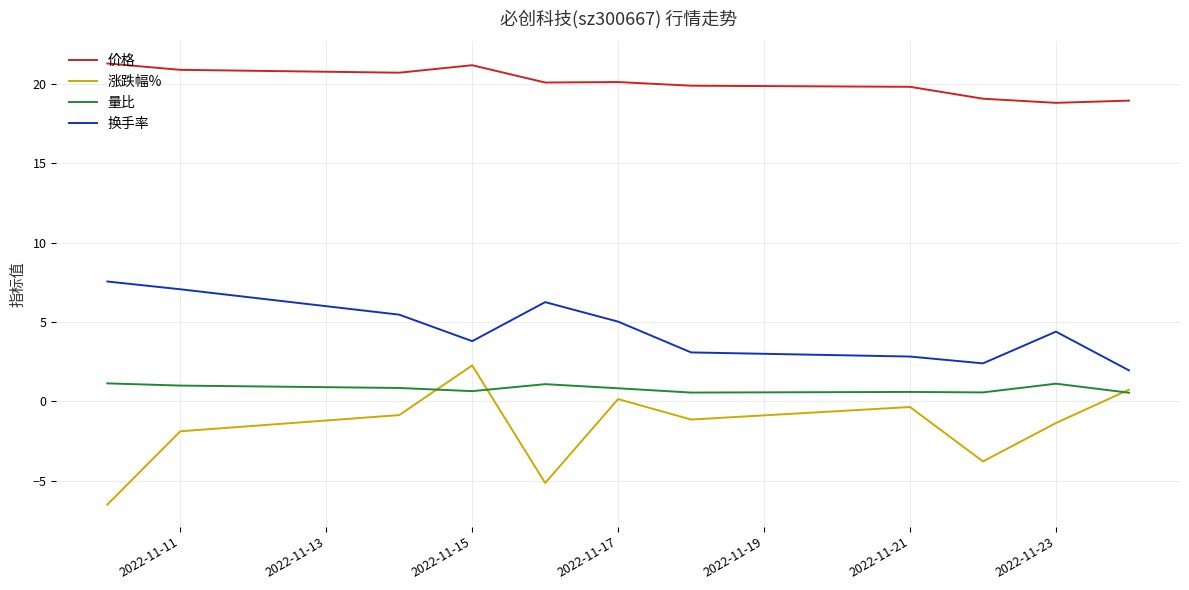

What is the greatest value displayed?

21.3